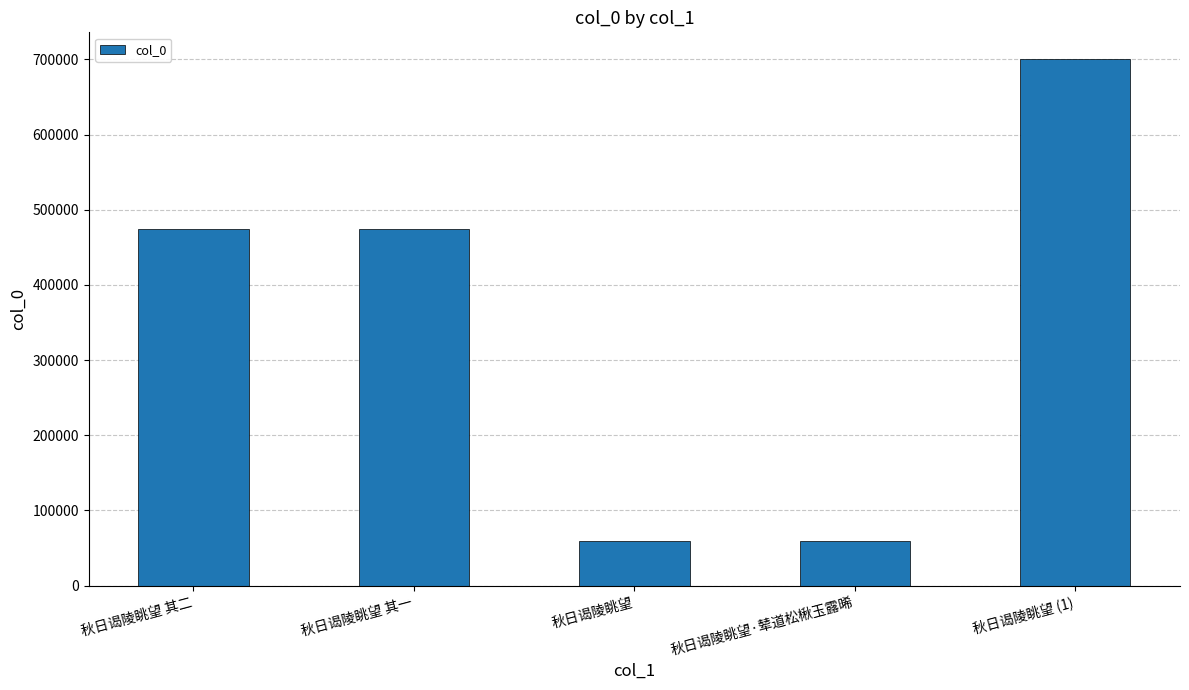

The value at 秋日谒陵眺望 is 58977. True or false?

True